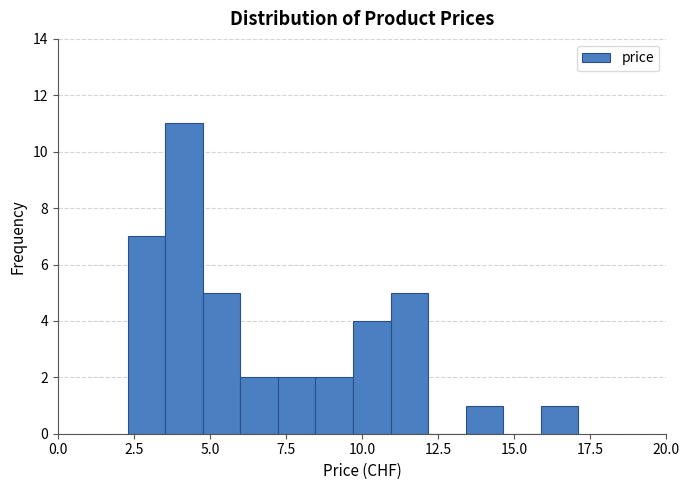

Read against the x-axis, roughly where is the centre of the tallest bar?

4.0